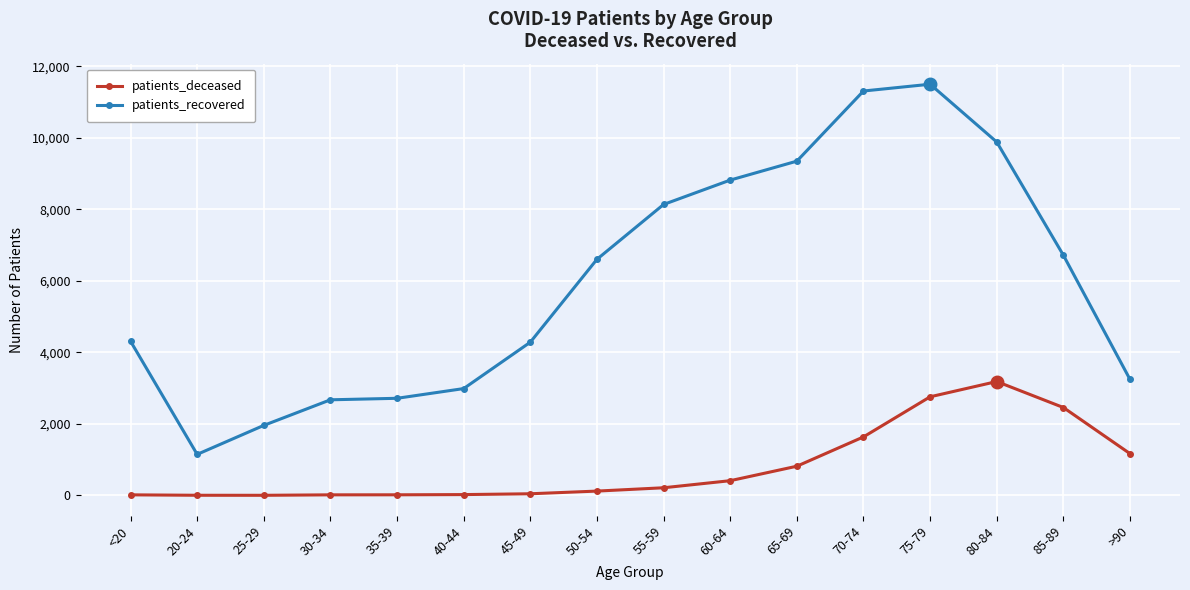

What is the minimum value shown in the chart?

3